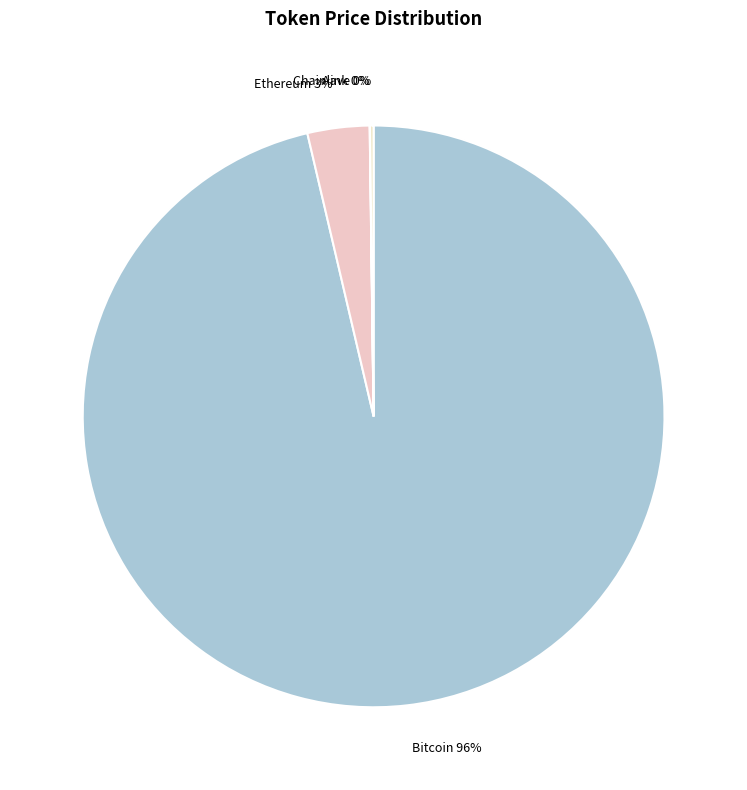

Does Bitcoin account for over 50% of the chart?

Yes